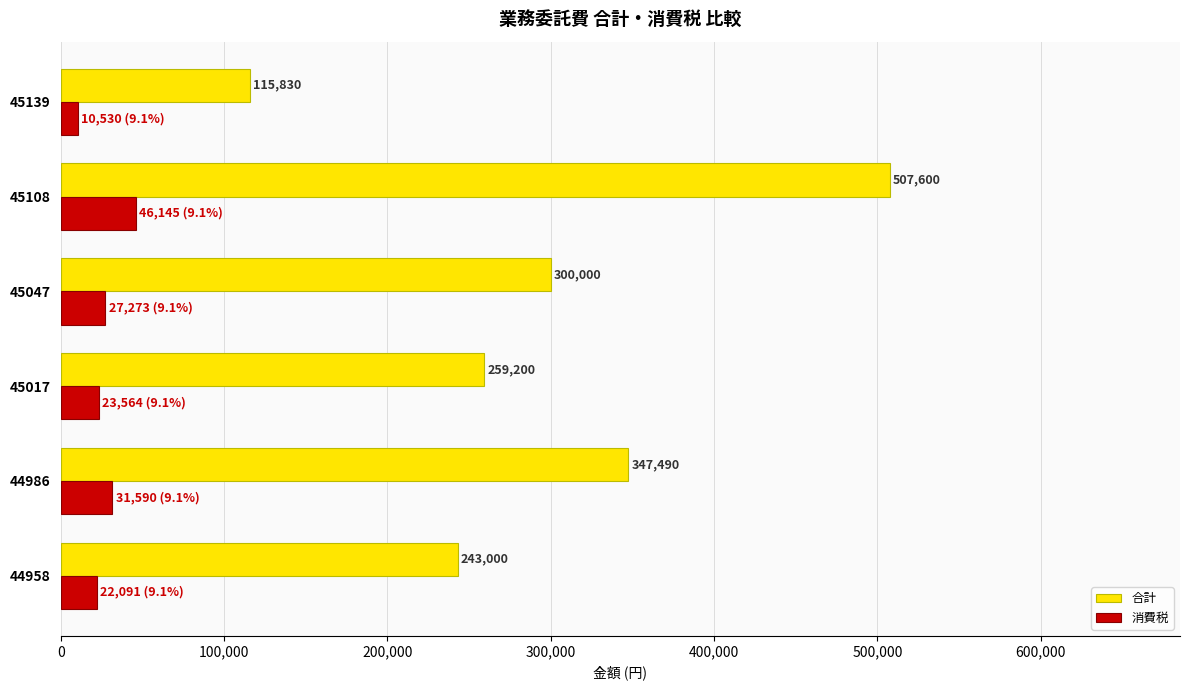

List the labels in order of 合計 value, smallest first.

45139, 44958, 45017, 45047, 44986, 45108